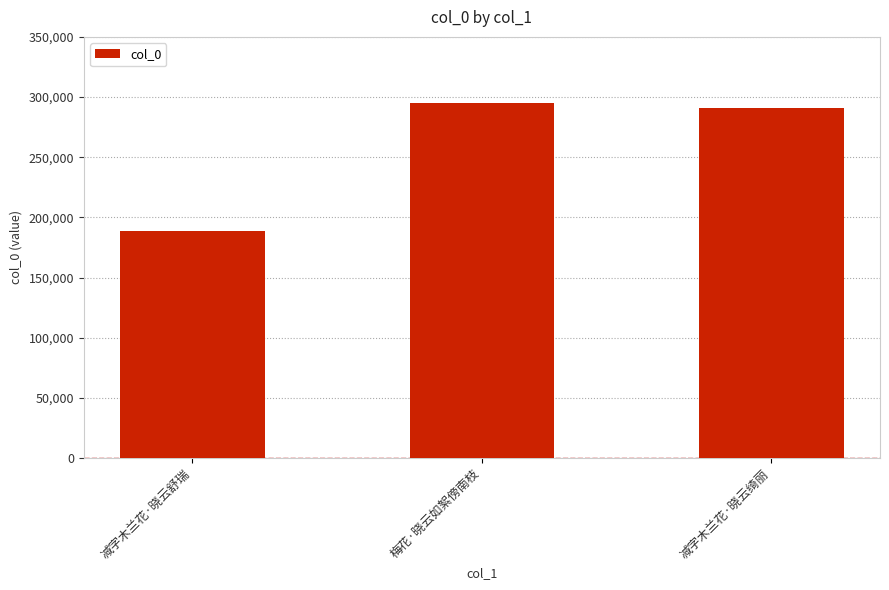

What is the label of the 2nd bar from the right?

梅花·晓云如絮傍南枝